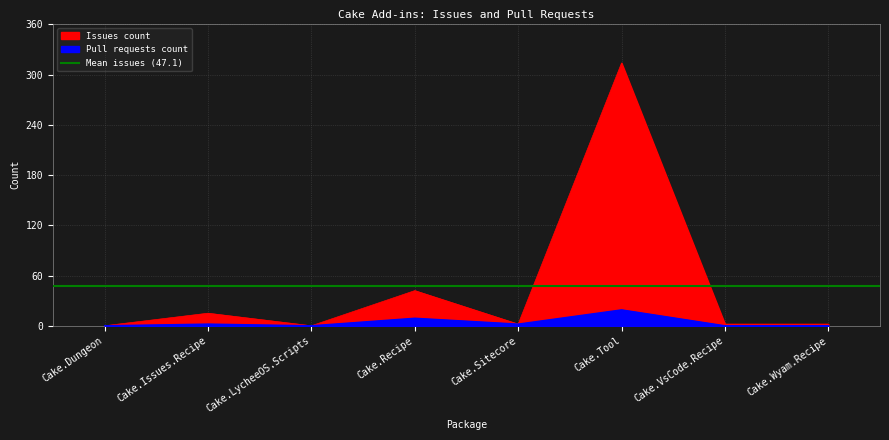

True or false: Pull requests count and Issues count cross at least once.

False